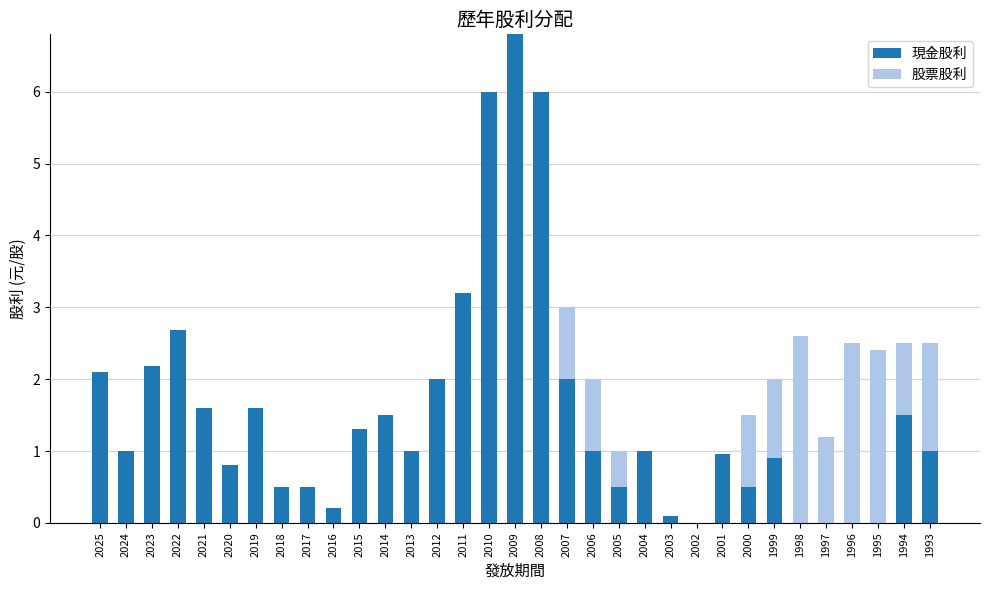

Does the chart contain stacked bars?

Yes